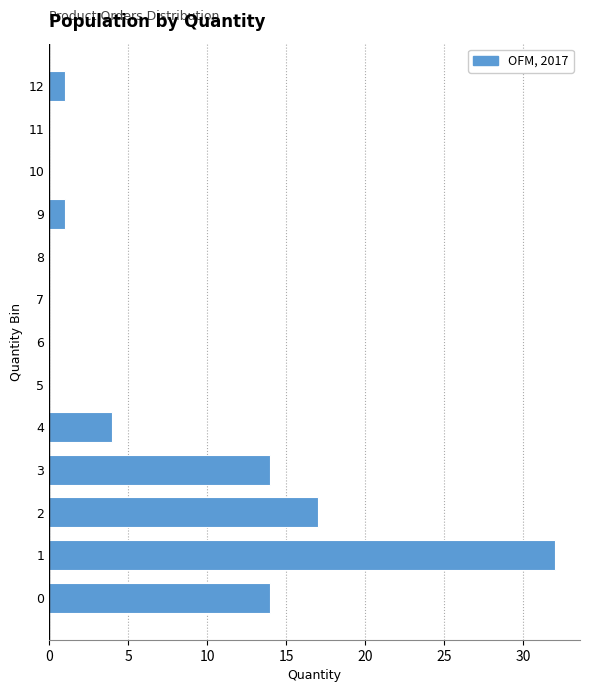

Reading bottom to top, list all the values displayed in this chart.

0=14	1=32	2=17	3=14	4=4	5=0	6=0	7=0	8=0	9=1	10=0	11=0	12=1